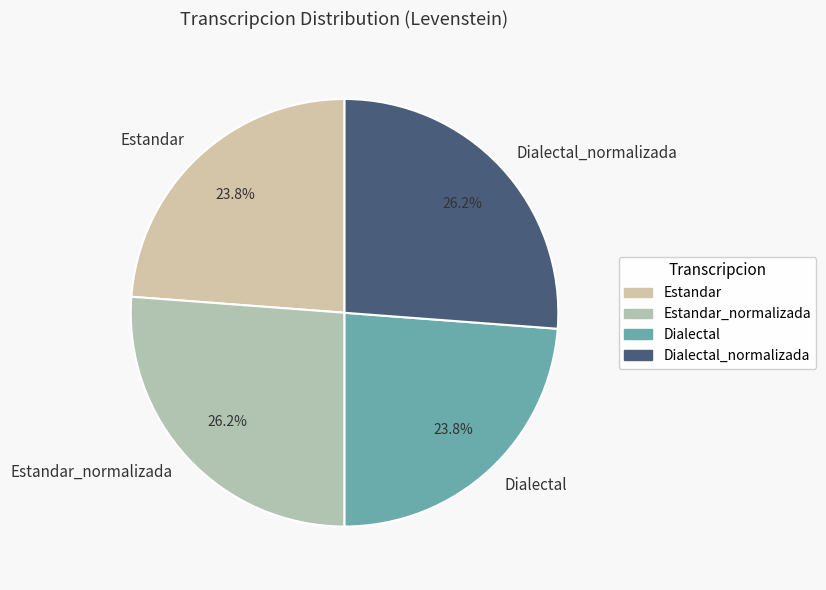

Combined, what portion of the pie is Estandar_normalizada and Dialectal_normalizada?

52.4%